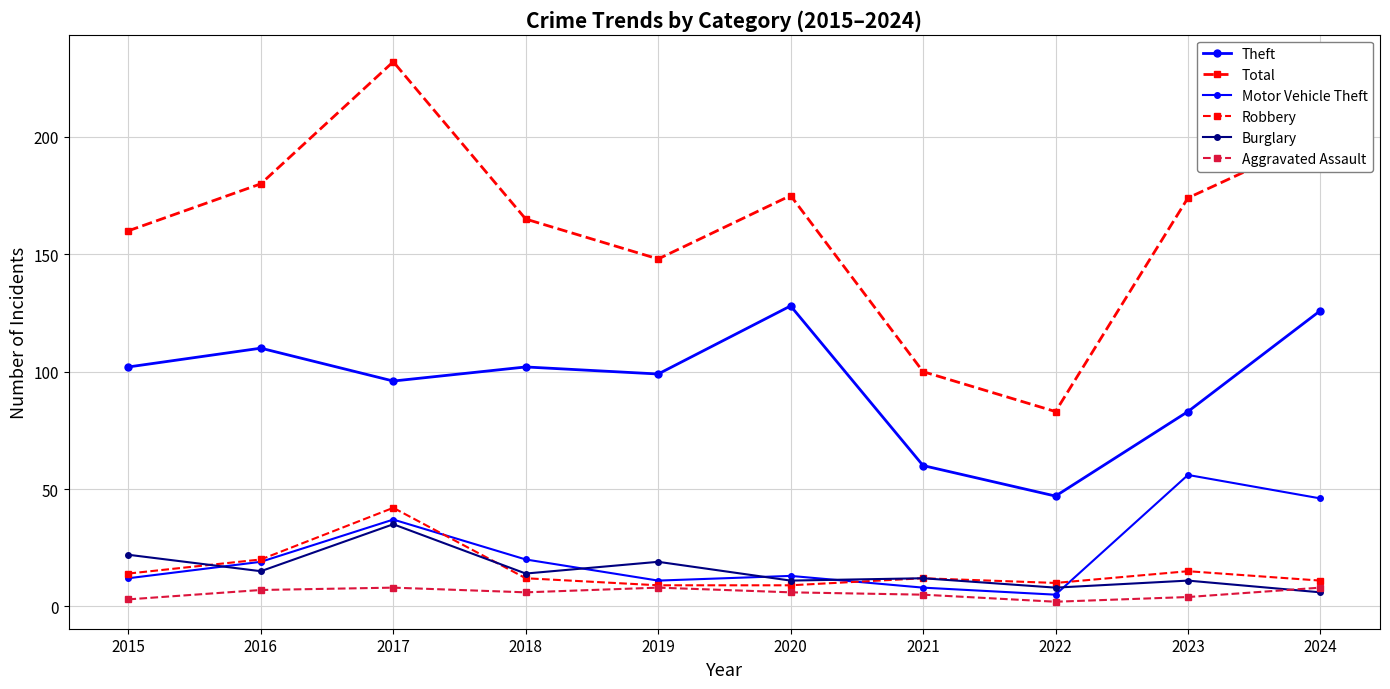

How many categories are shown in the chart?

10